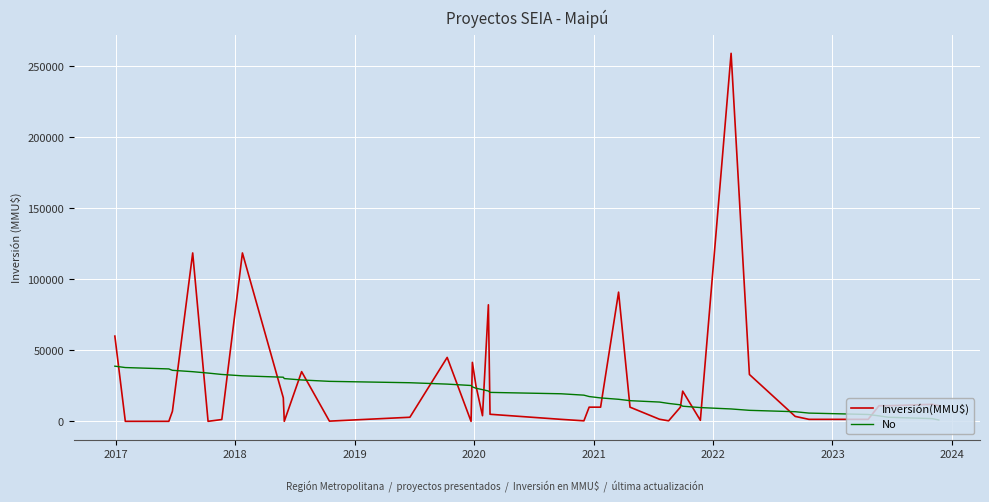

What are all the series names shown in the legend?

Inversión(MMU$), No